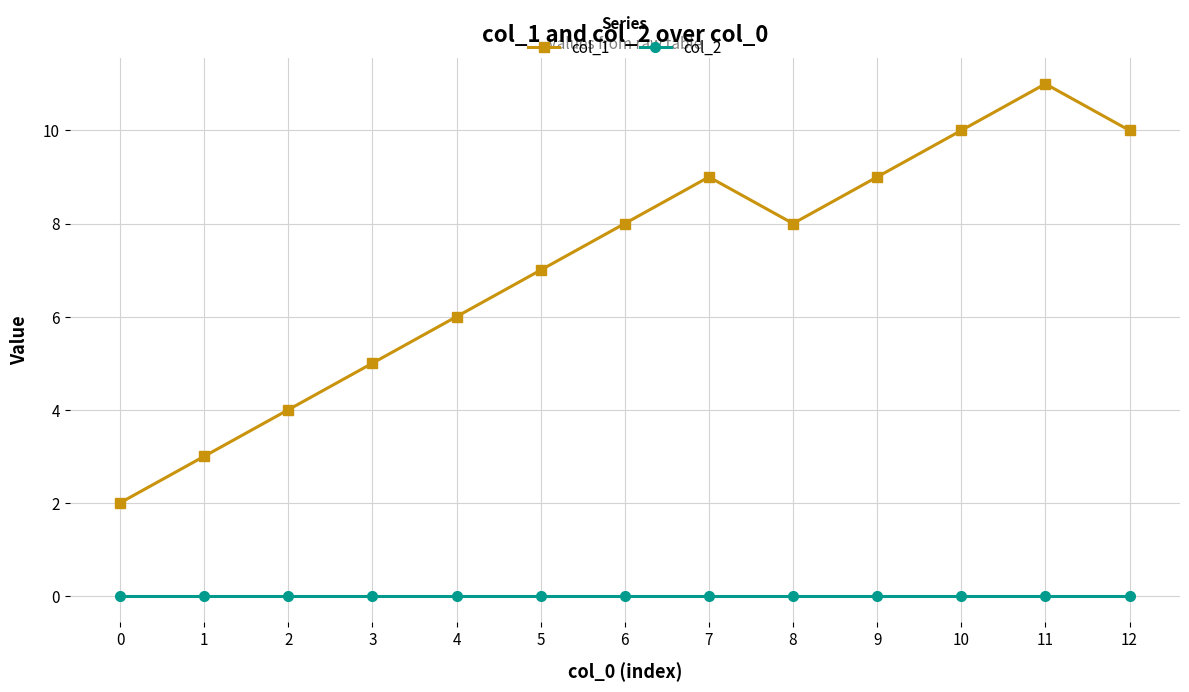

What is the total value across all series at 7?

9